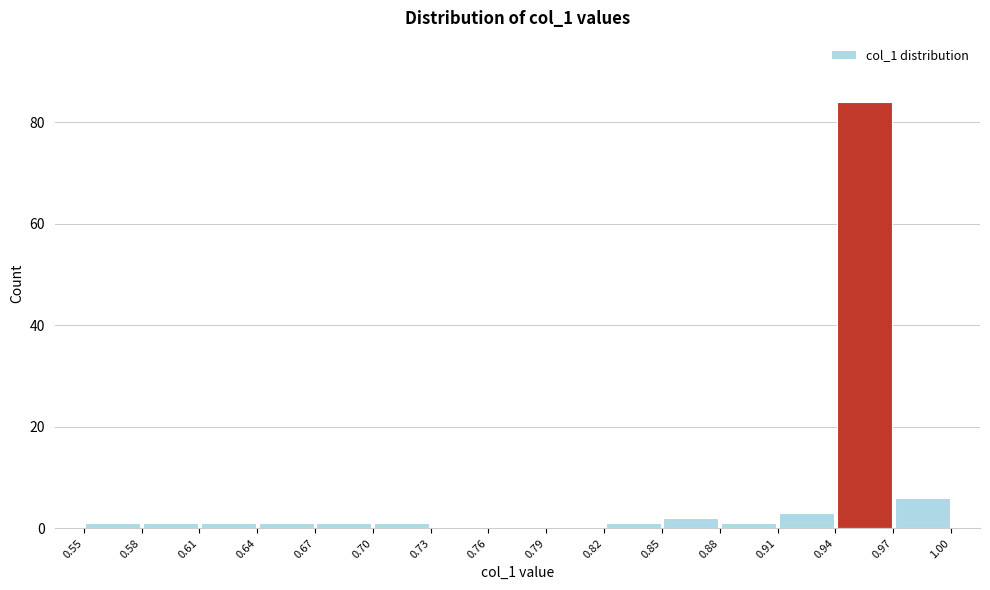

Reading left to right, list every bar in this chart as the range it spans on the x-axis followed by its height. The values are not printed on the chart, so give them approximately, as read against the axis.

0.55 to 0.58: under 2
0.58 to 0.61: under 2
0.61 to 0.64: under 2
0.64 to 0.67: under 2
0.67 to 0.70: under 2
0.70 to 0.73: under 2
0.73 to 0.76: 0
0.76 to 0.79: 0
0.79 to 0.82: 0
0.82 to 0.85: under 2
0.85 to 0.88: 2
0.88 to 0.91: under 2
0.91 to 0.94: 4
0.94 to 0.97: 84
0.97 to 1.00: 6